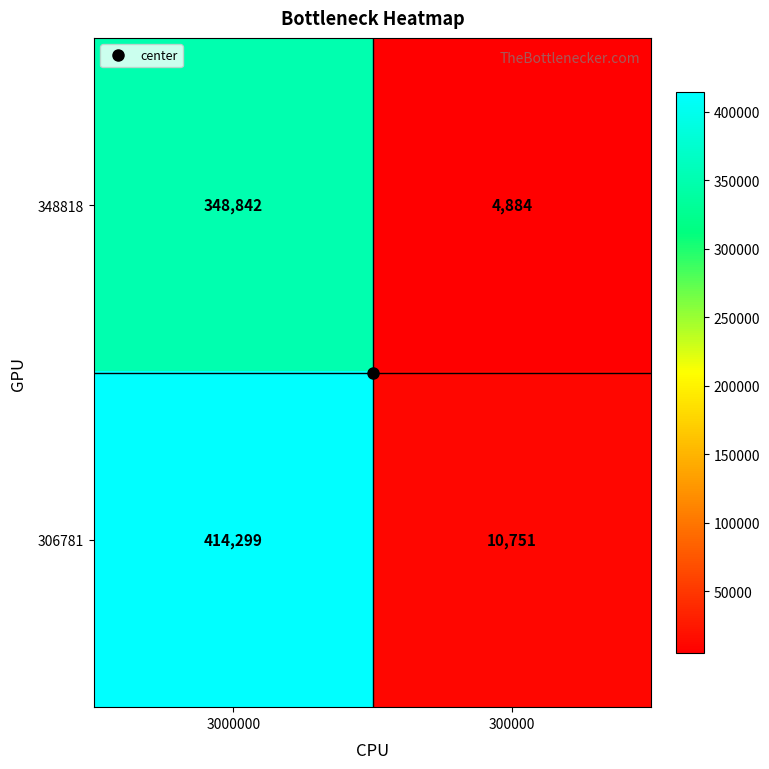

Which series has the largest total across all categories?

306781